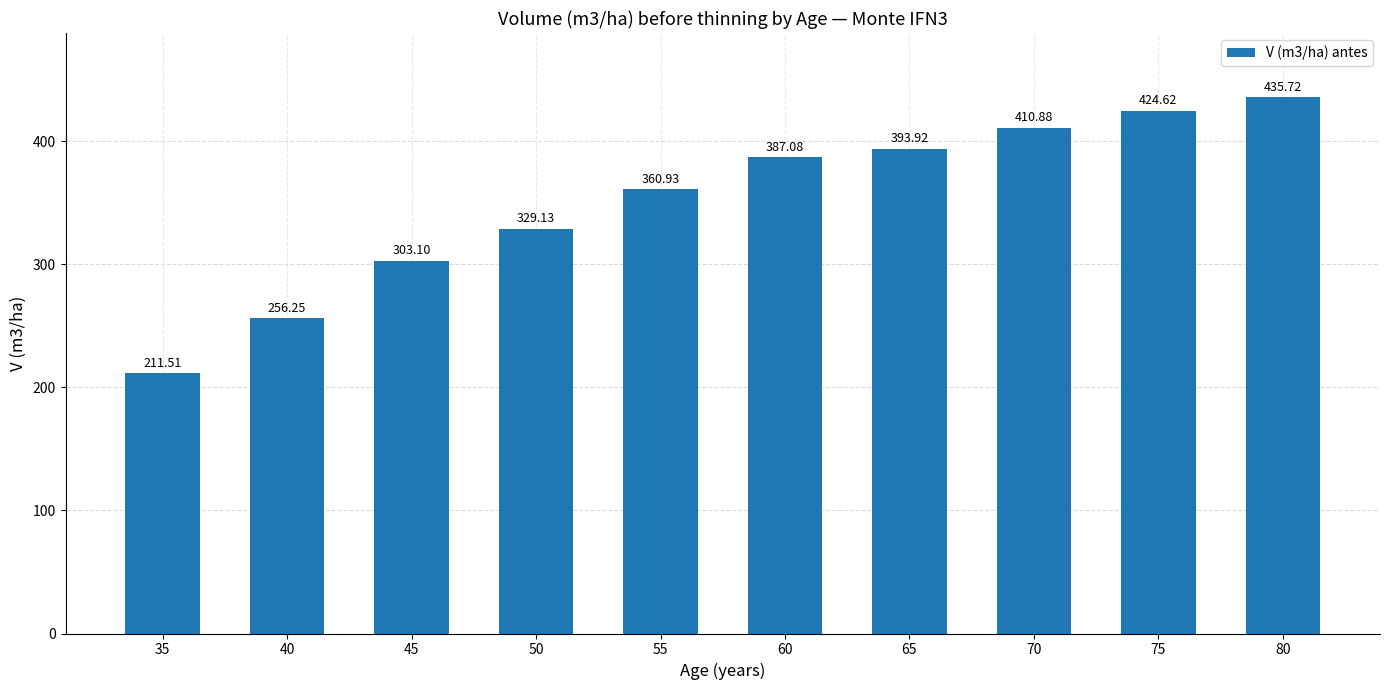

How many data points does each series have?

10